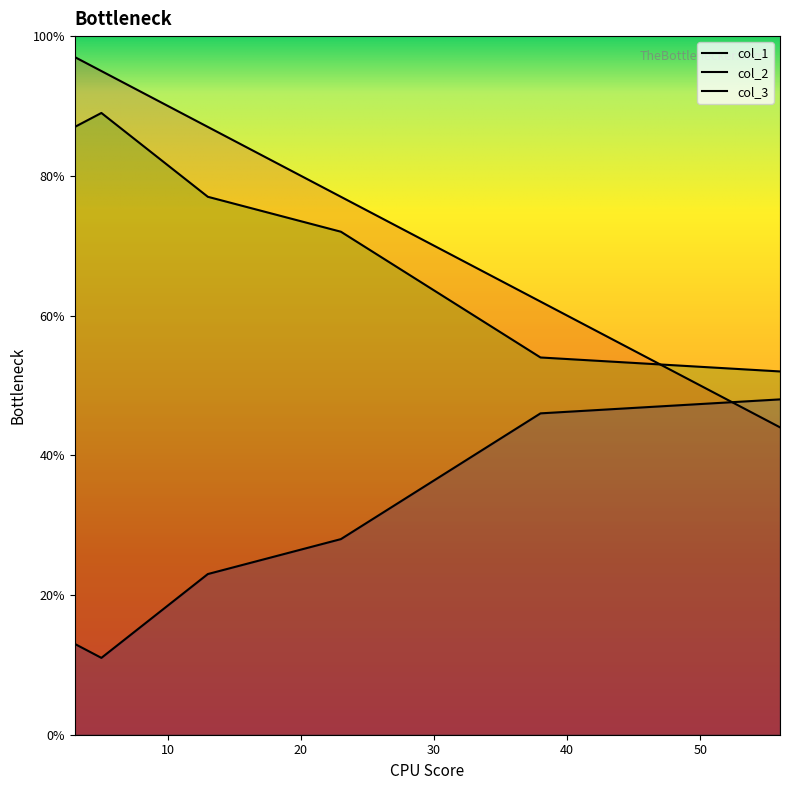

Which has a higher value, 13 or 5?

5